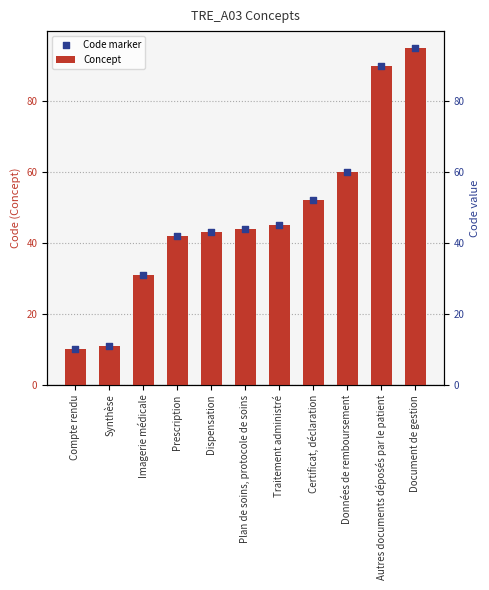

Is the value of Code marker at Plan de soins, protocole de soins greater than the value of Concept at Certificat, déclaration?

No